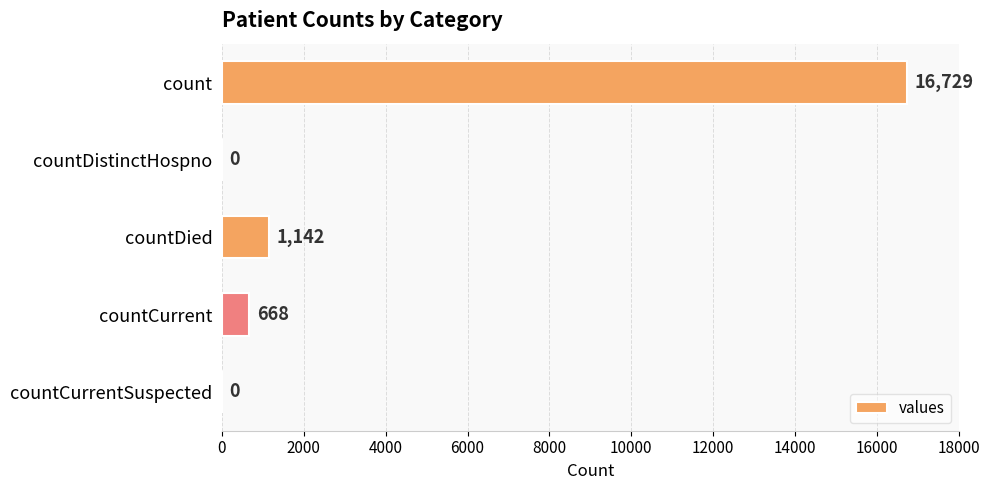

Is it true that the value at count is 3708?

False